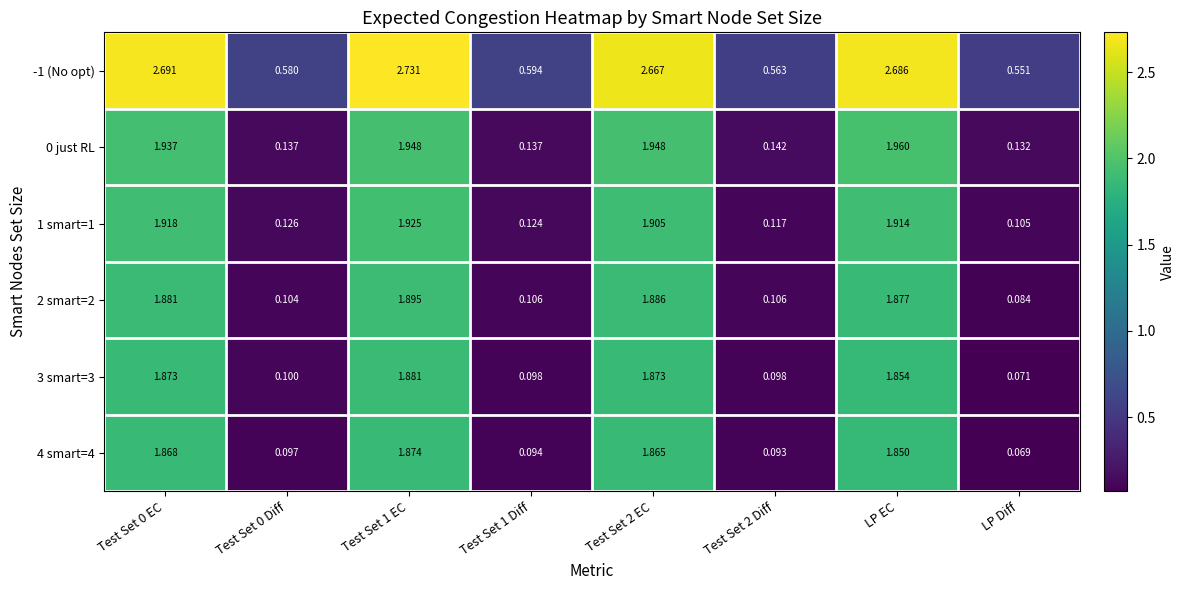

Which category has the highest value in the 0 just RL series?

LP EC